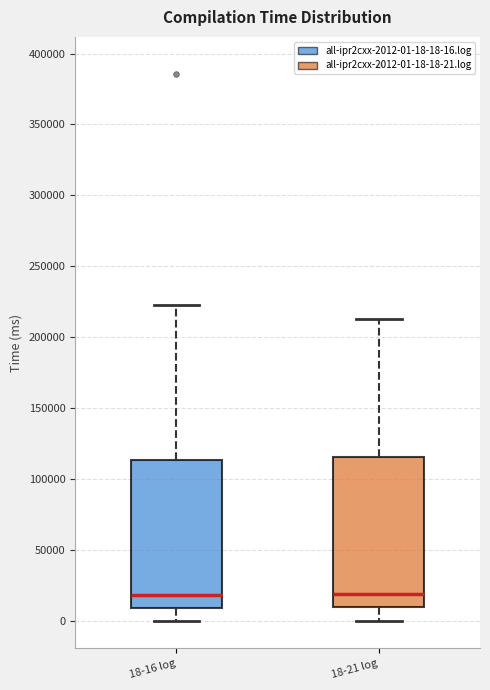

Where is the lower edge of the box for 18-21 log on the y-axis? The values are not printed on the chart, so give them approximately, as read against the axis.

10000